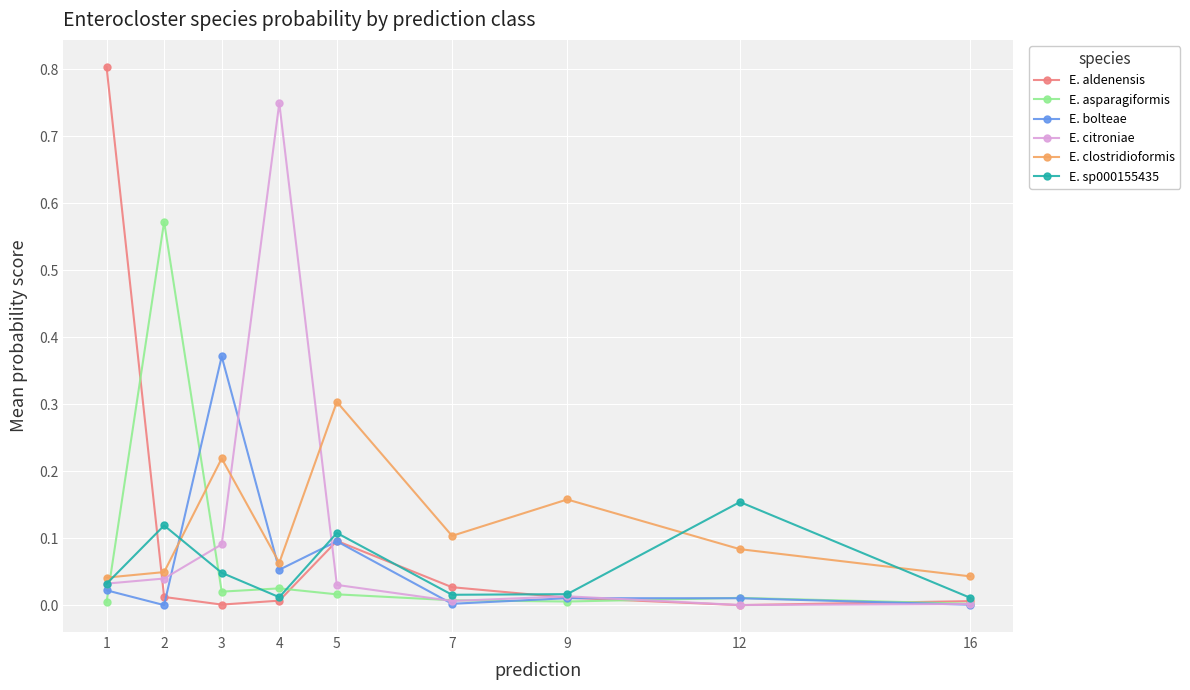

Which series ends up on top after the final intersection of E. bolteae and E. clostridioformis?

E. clostridioformis